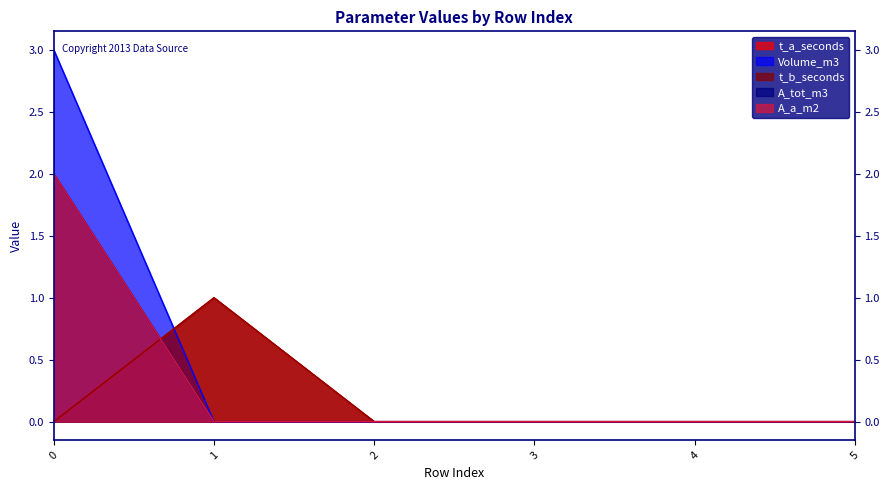

Which series ends up on top after the final intersection of A_a_m2 and t_b_seconds?

t_b_seconds